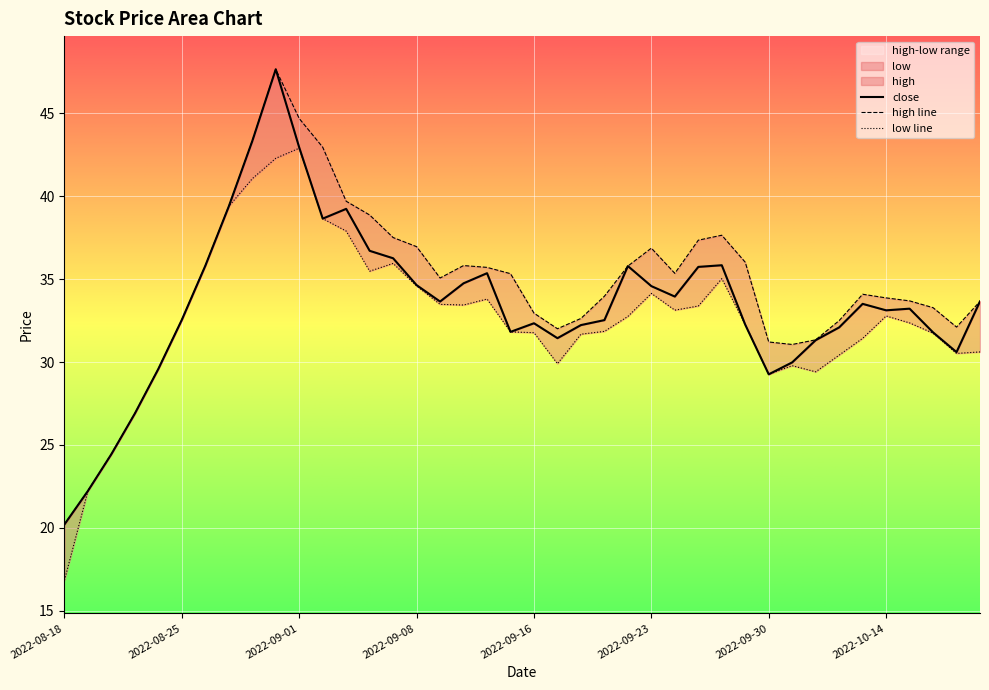

Which series has the largest range (max minus min)?

close